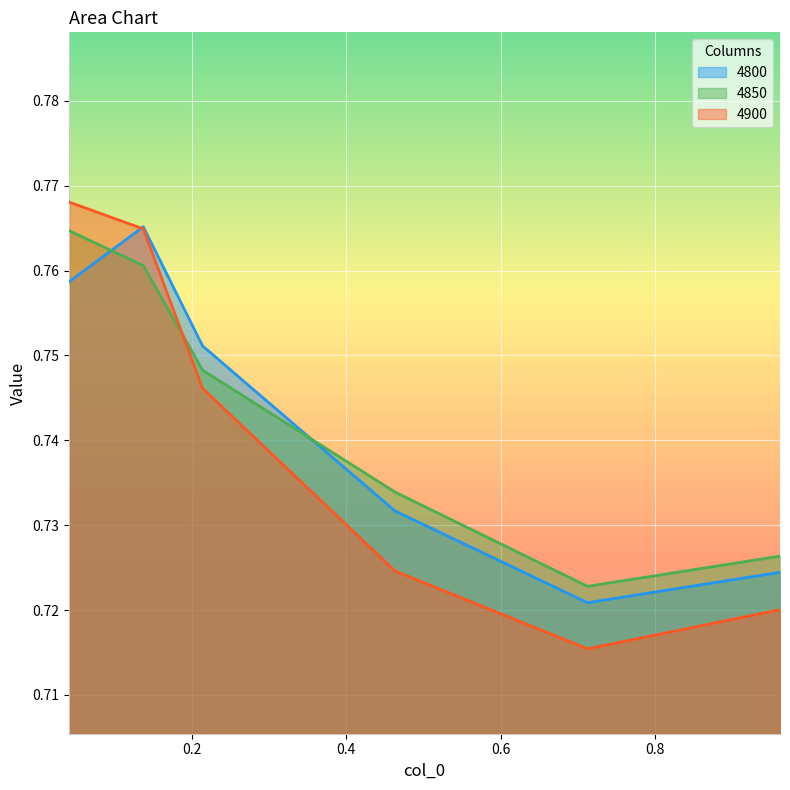

What are all the series names shown in the legend?

4800, 4850, 4900